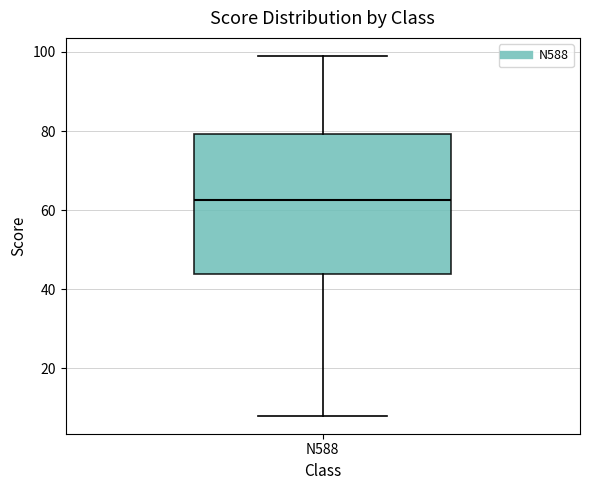

Read this box plot against the y-axis: the position of the median line, the range covered by the box, and the ends of both whiskers. The values are not printed on the chart, so give them approximately, as read against the axis.

median 62, box 44 to 80, whiskers 8 to 100